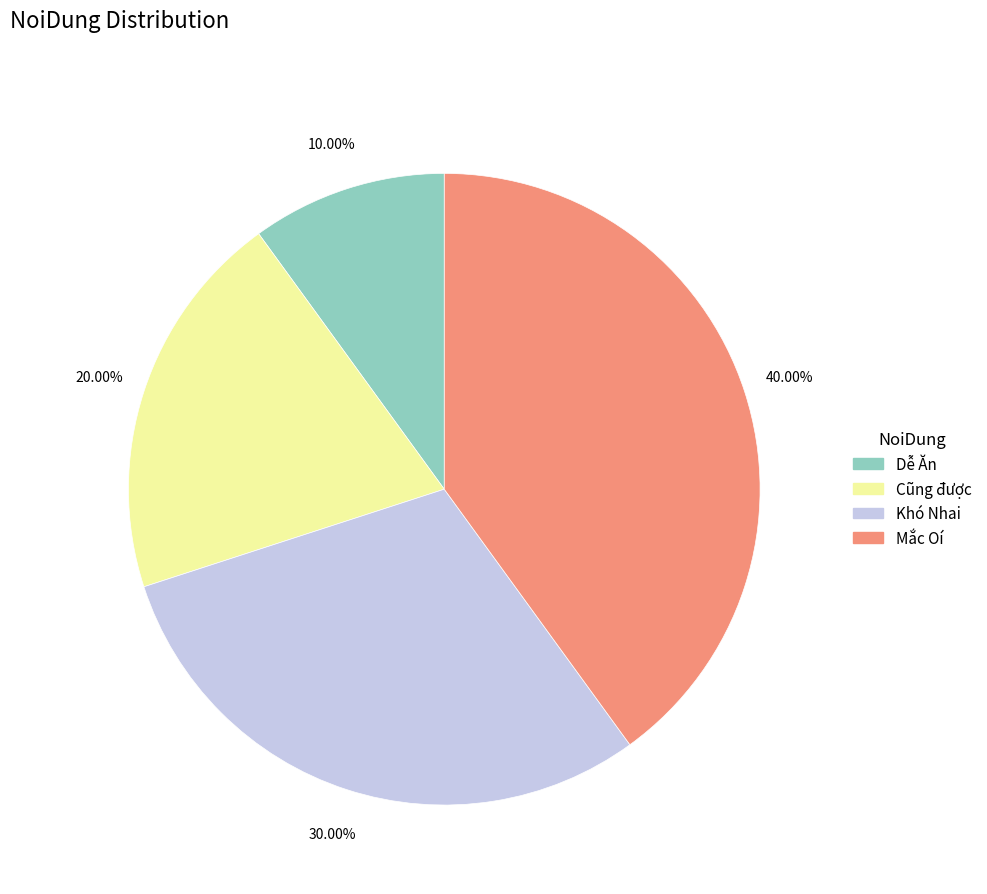

How many slices are in this pie chart?

4